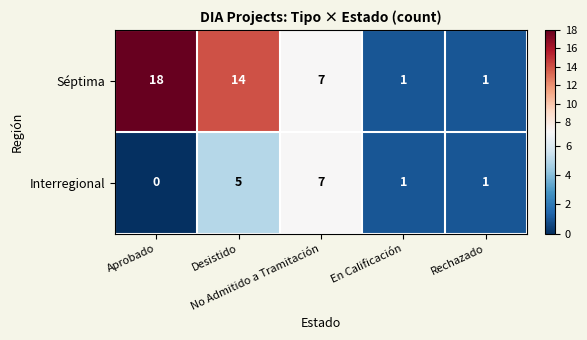

What is the difference between the maximum and second lowest values in the Séptima series?

17